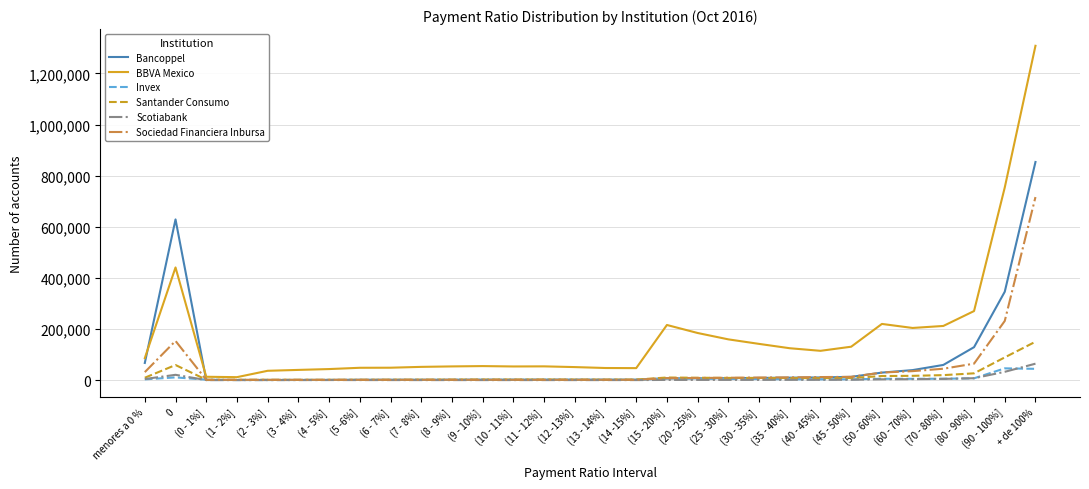

What is the difference between the Bancoppel values at (50 - 60%] and (3 - 4%]?

28725